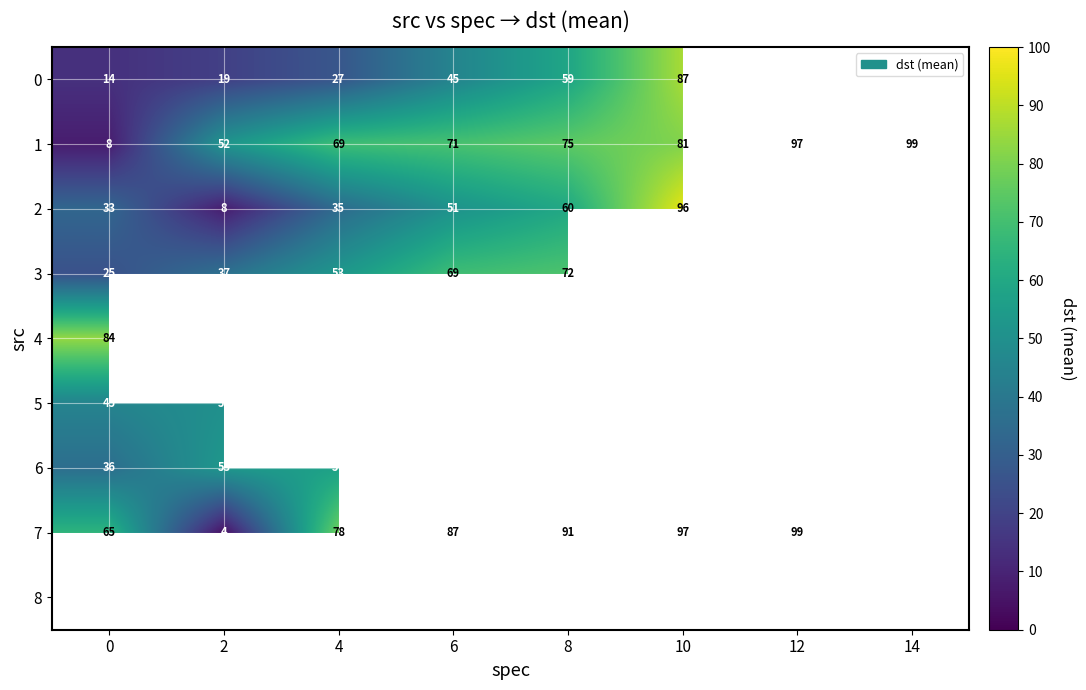

Is it true that 2 equals 51 at 6?

True